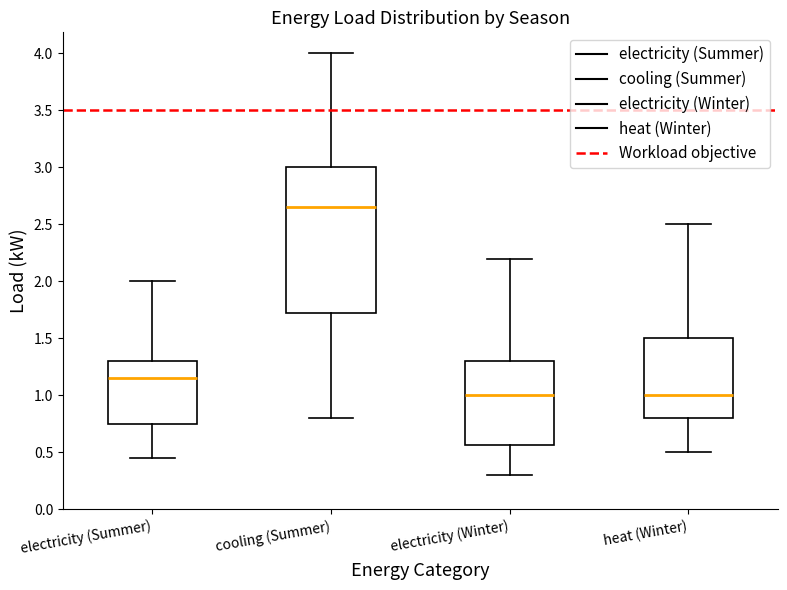

Which box has the highest median line?

cooling (Summer)